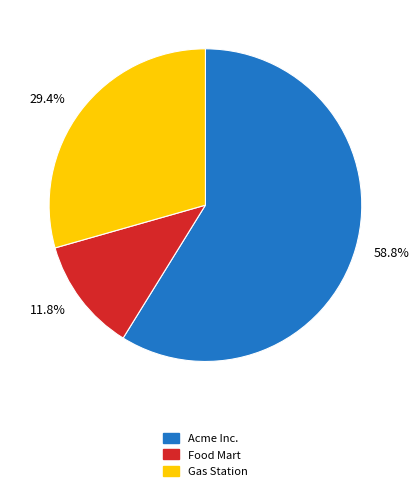

What is the majority slice?

Acme Inc.